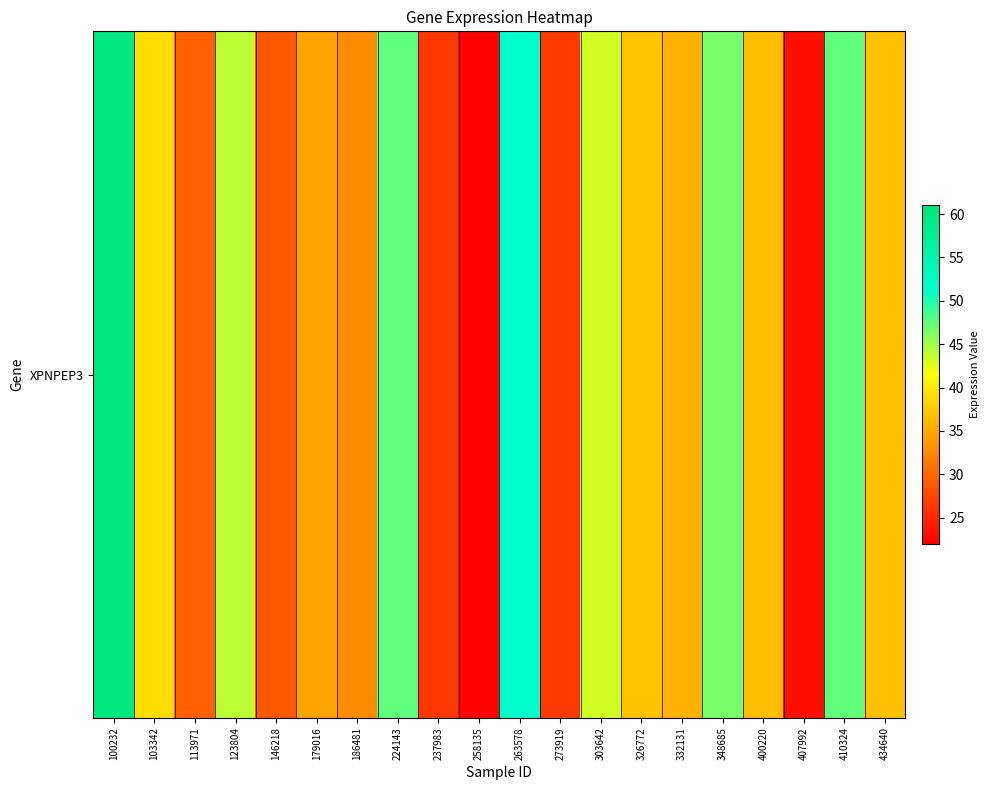

True or false: the data shows 37.4 at 273919.

False